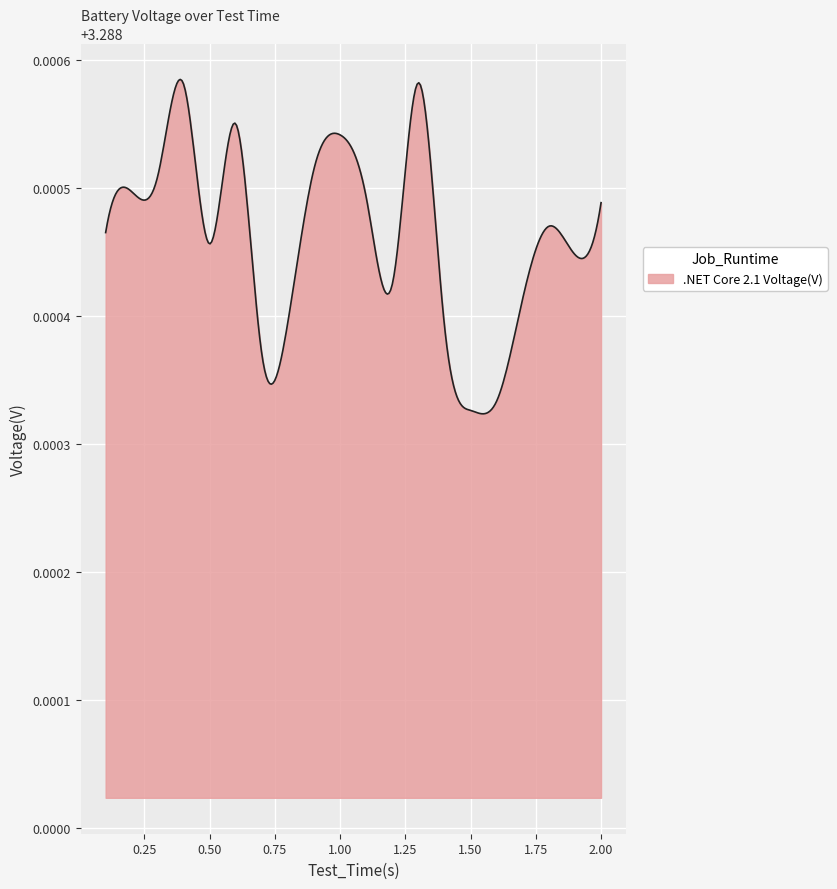

Rank the categories by value from lowest to highest.

1.5012, 1.6012, 0.7006, 1.401, 0.8002, 1.701, 1.2015, 1.901, 0.5004, 0.1016, 1.801, 2.0001, 1.1016, 0.2014, 0.3012, 0.9016, 1.0003, 0.6004, 0.4, 1.3014